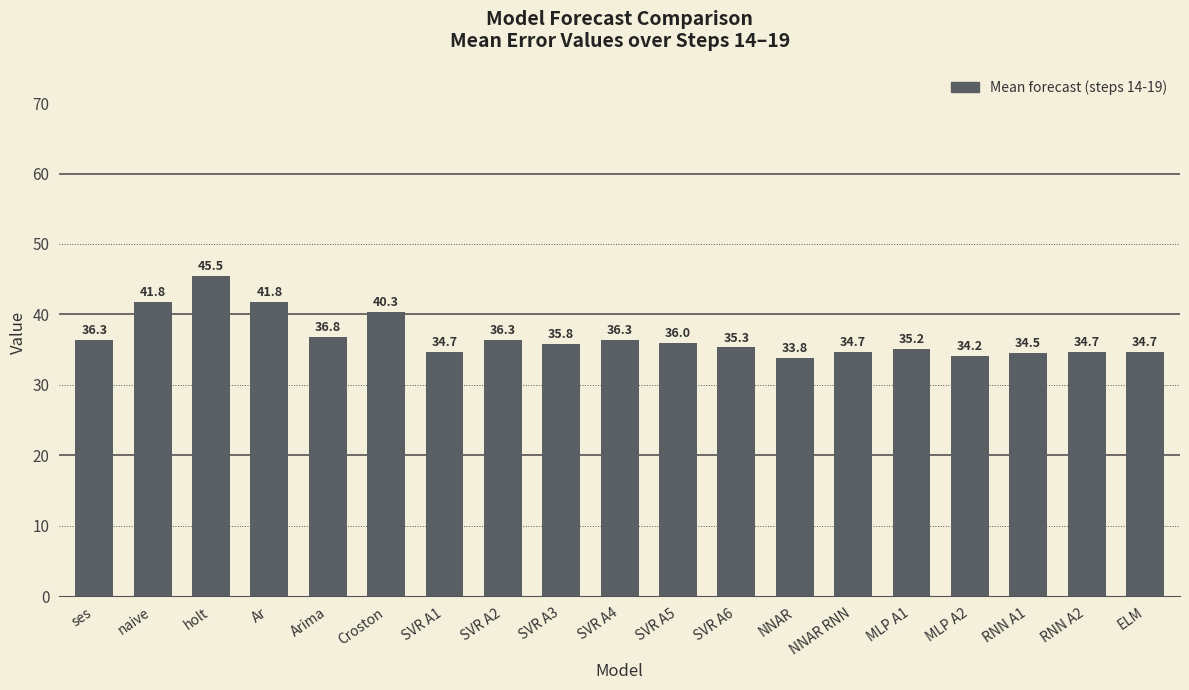

Count the number of categories in the chart.

19